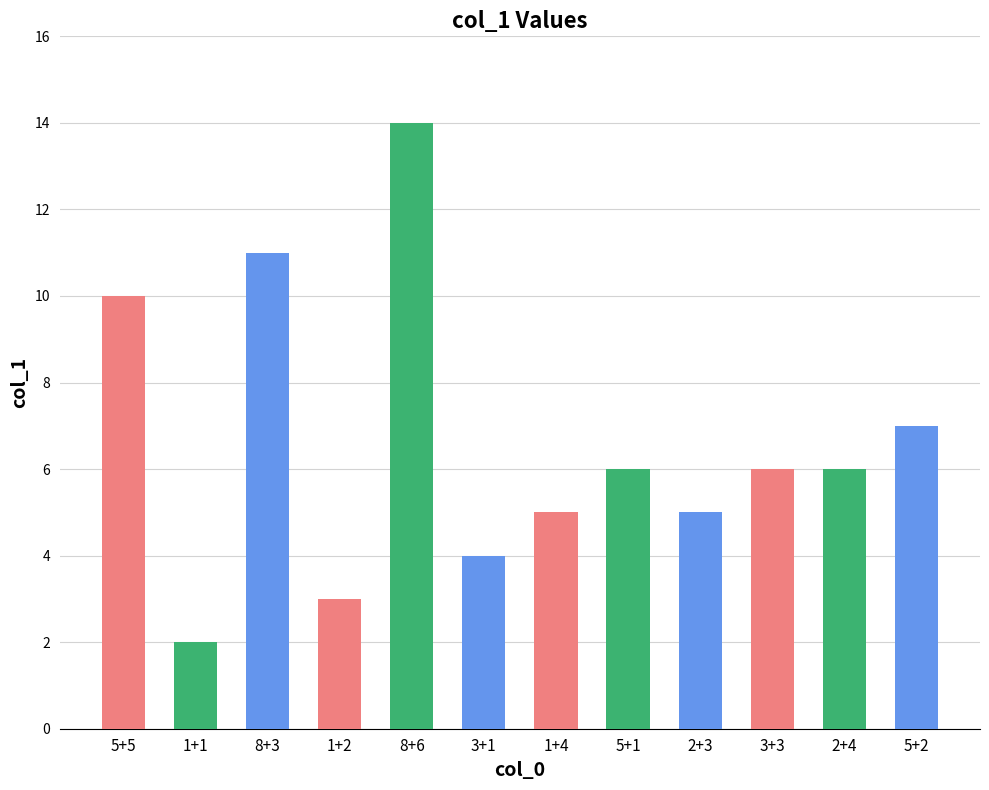

What is the smallest value displayed?

2